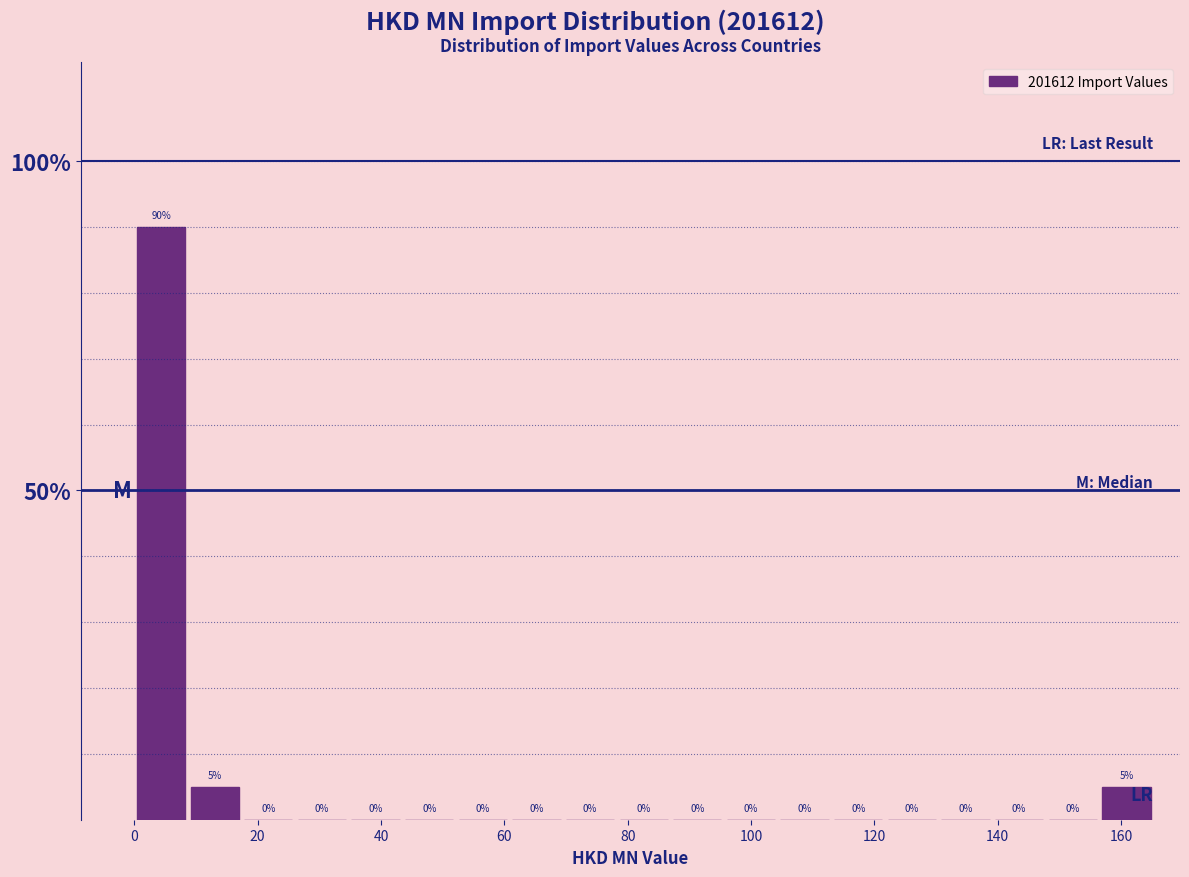

Reading left to right, transcribe this chart: for each bar, give the range it covers on the x-axis and its height. The bar edges are not printed on the chart, so give them approximately, as read against the axis.

0 to 8: 90
8 to 18: 5
18 to 26: 0
26 to 34: 0
34 to 44: 0
44 to 52: 0
52 to 60: 0
60 to 70: 0
70 to 78: 0
78 to 86: 0
86 to 96: 0
96 to 104: 0
104 to 114: 0
114 to 122: 0
122 to 130: 0
130 to 140: 0
140 to 148: 0
148 to 156: 0
156 to 166: 5